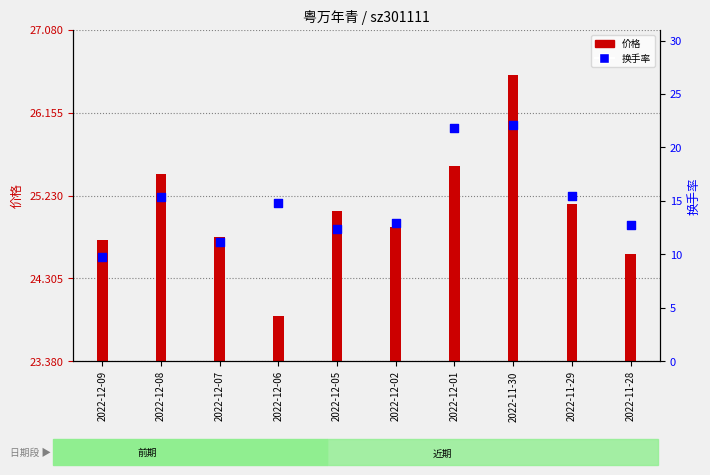

Is the value of 价格 at 2022-11-29 greater than the value of 换手率 at 2022-12-08?

Yes